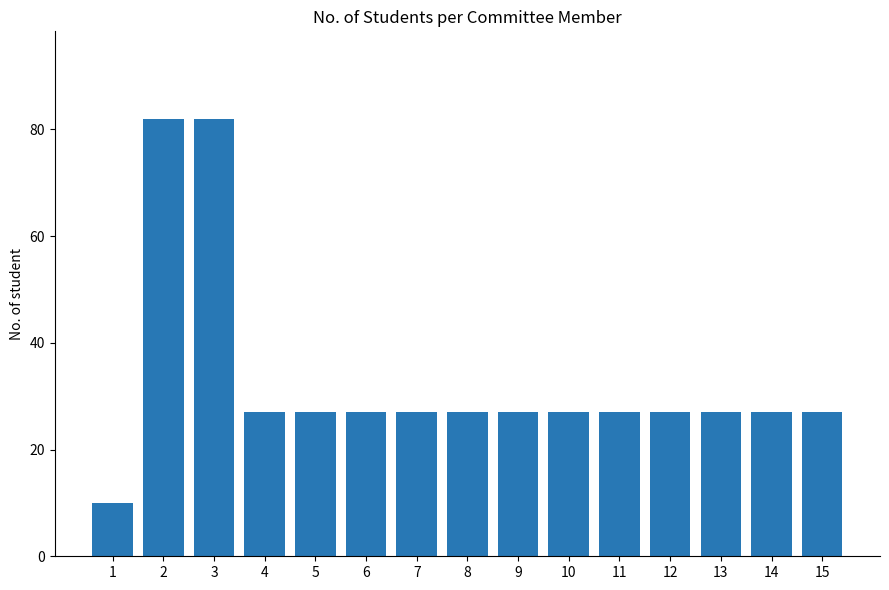

The chart shows a value of 27 at 7. True or false?

True